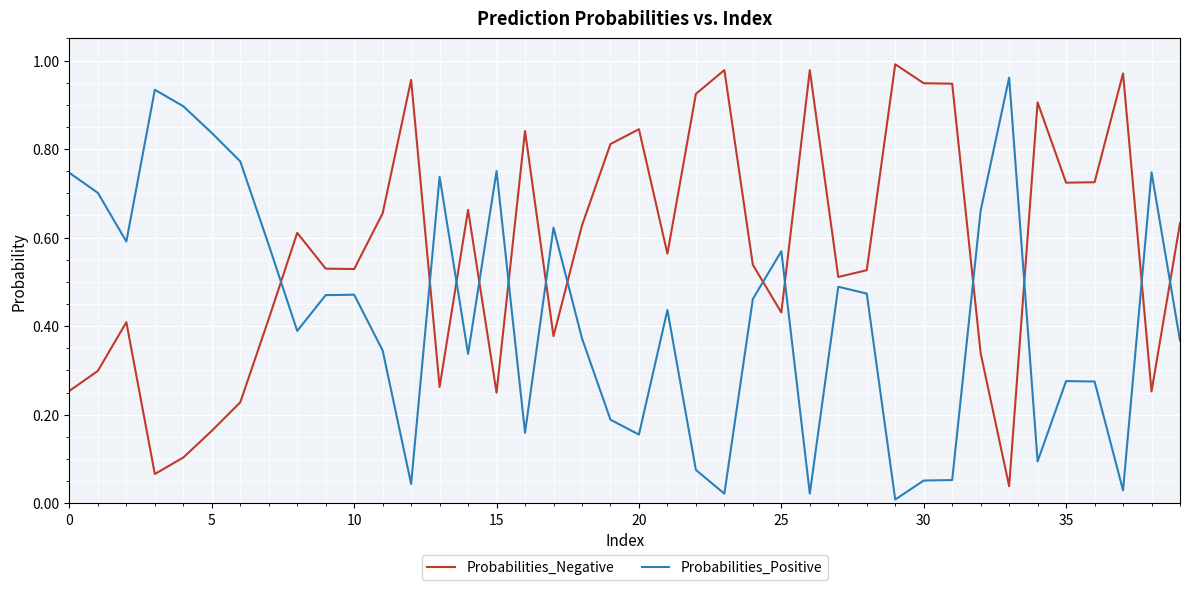

Which series ends up on top after the final intersection of Probabilities_Positive and Probabilities_Negative?

Probabilities_Negative